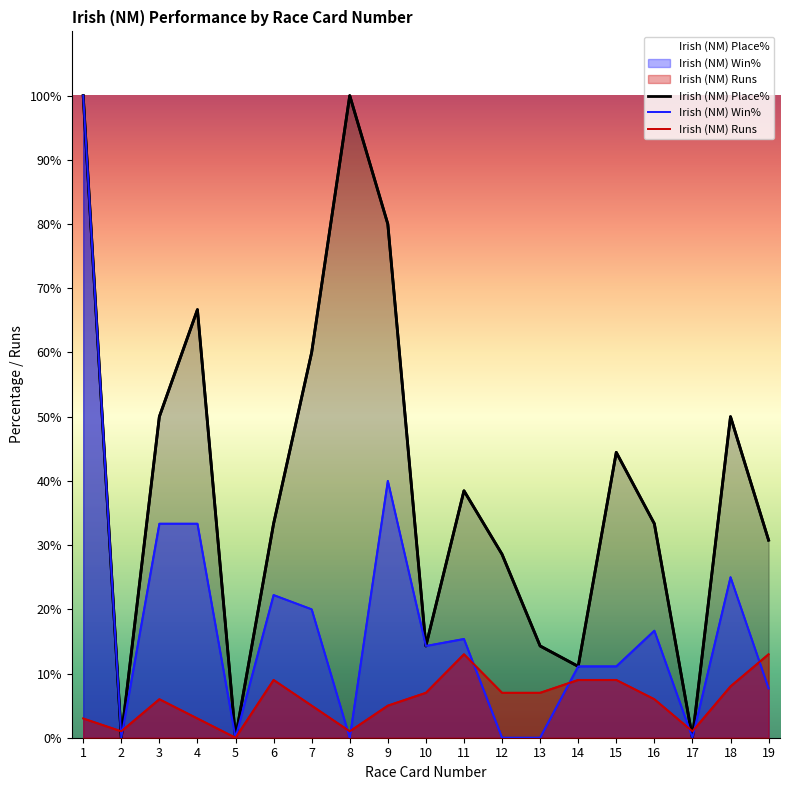

Reading left to right, transcribe all the data shown in this chart.

Irish (NM) Place%: 100.0	0.0	50.0	66.7	0.0	33.3	60.0	100.0	80.0	14.3	38.5	28.6	14.3	11.1	44.4	33.3	0.0	50.0	30.8
Irish (NM) Win%: 100.0	0.0	33.3	33.3	0.0	22.2	20.0	0.0	40.0	14.3	15.4	0.0	0.0	11.1	11.1	16.7	0.0	25.0	7.7
Irish (NM) Runs: 3.0	1.0	6.0	3.0	0.0	9.0	5.0	1.0	5.0	7.0	13.0	7.0	7.0	9.0	9.0	6.0	1.0	8.0	13.0